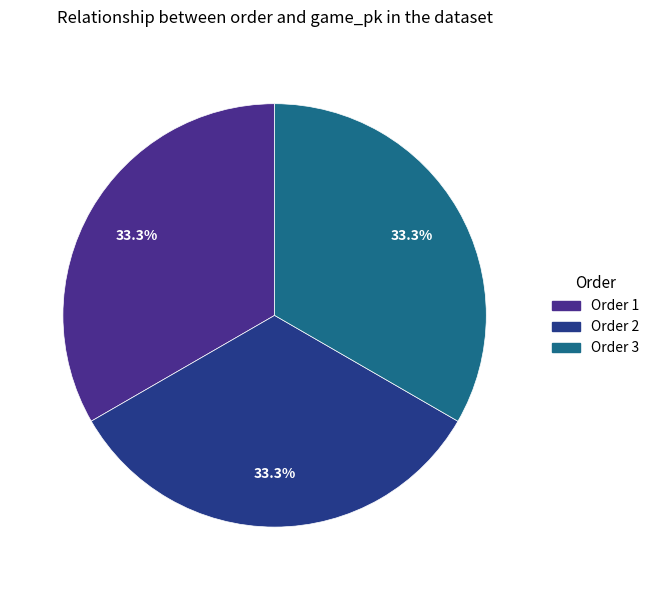

What is the total percentage of Order 1 and Order 2?

66.7%